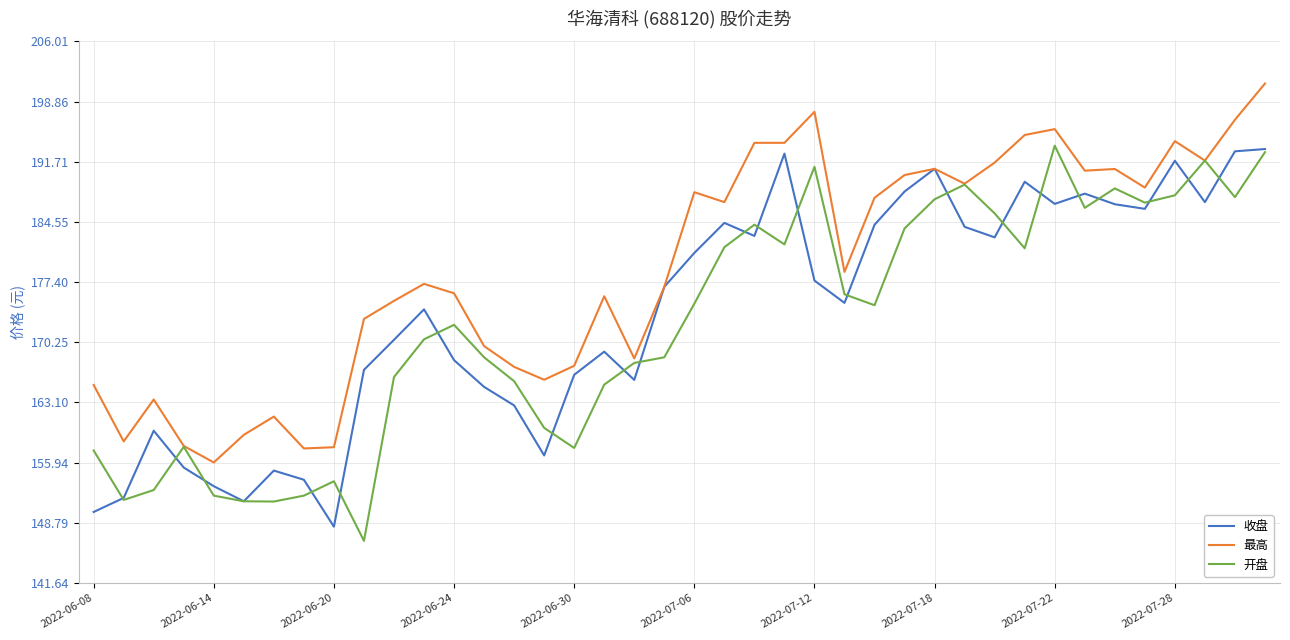

How many distinct data groups are displayed?

3